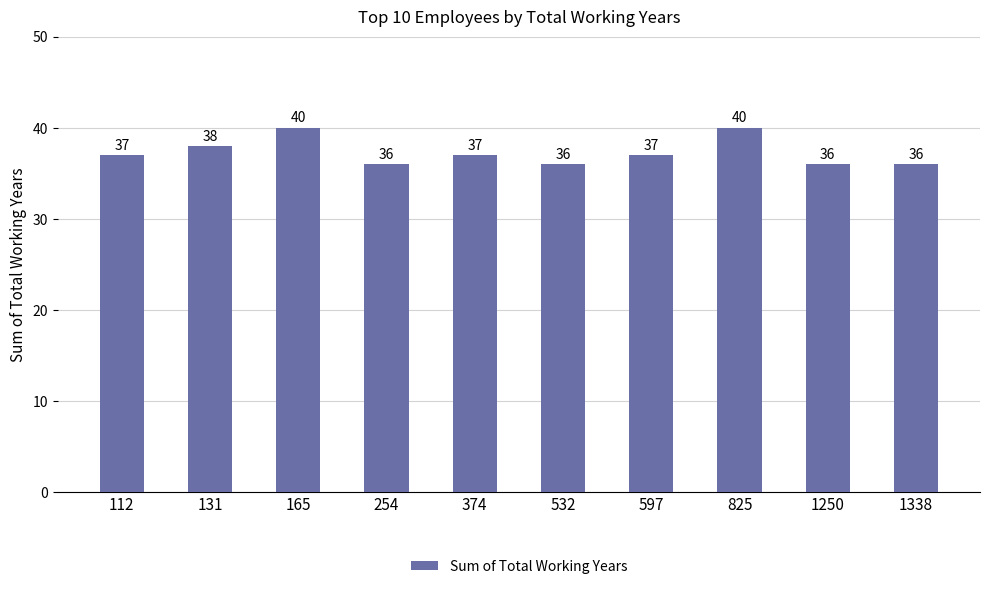

What is the sum of all values?

373